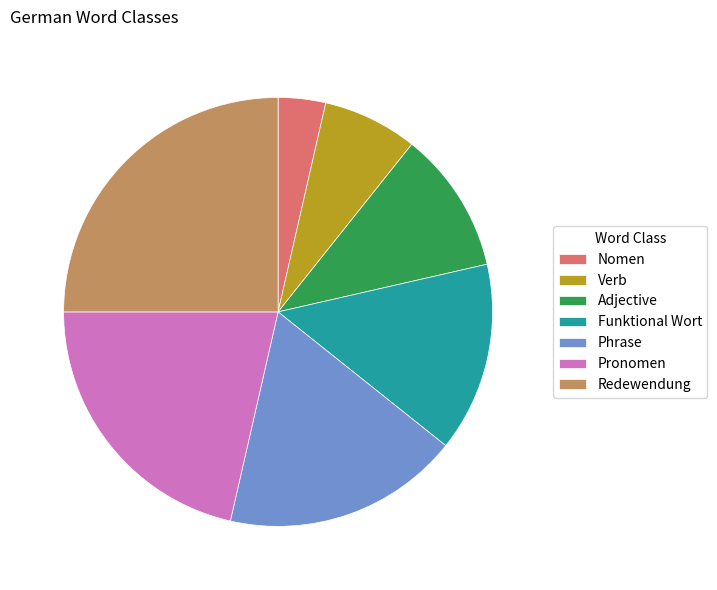

What is the ratio of the value at Funktional Wort to the value at Pronomen?

0.7